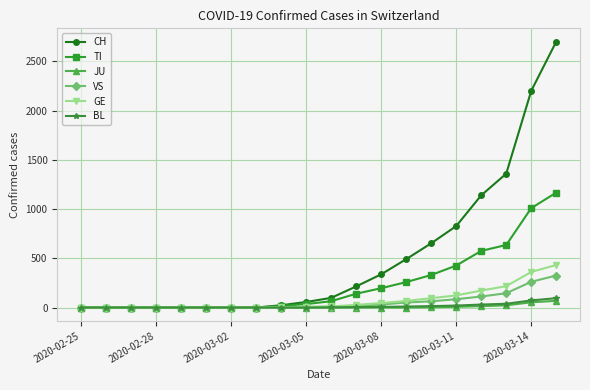

How many lines are shown in the chart?

6